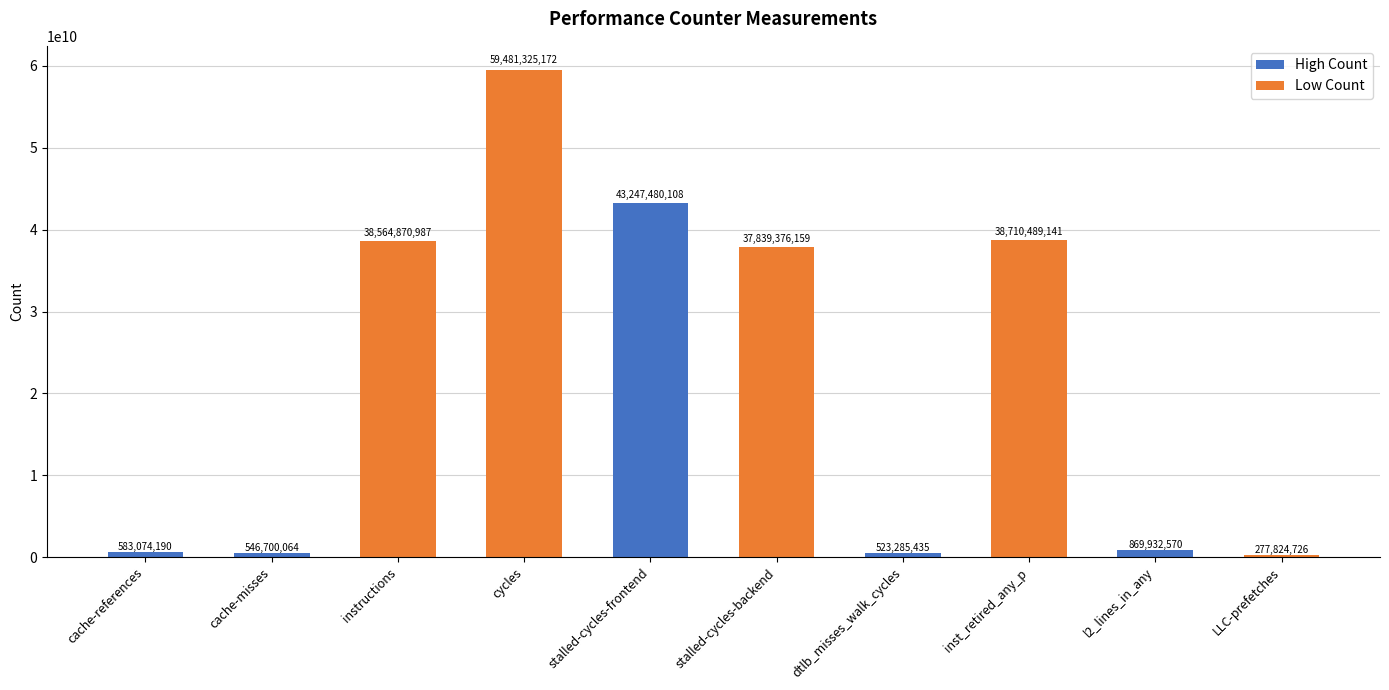

What is the difference between the maximum and minimum values?

59203500446